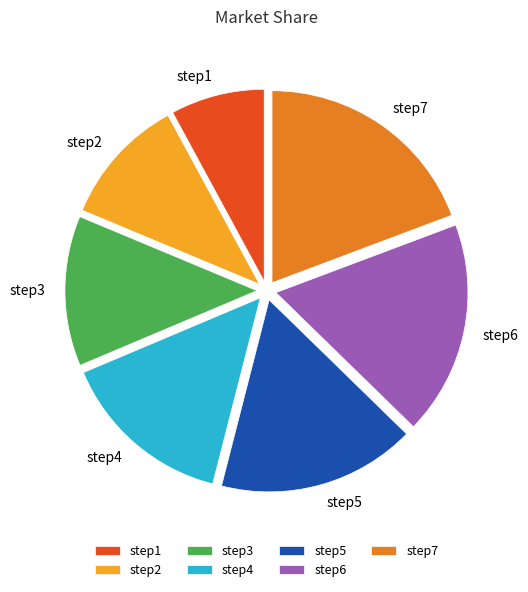

Which category has the smallest portion of the pie?

step1